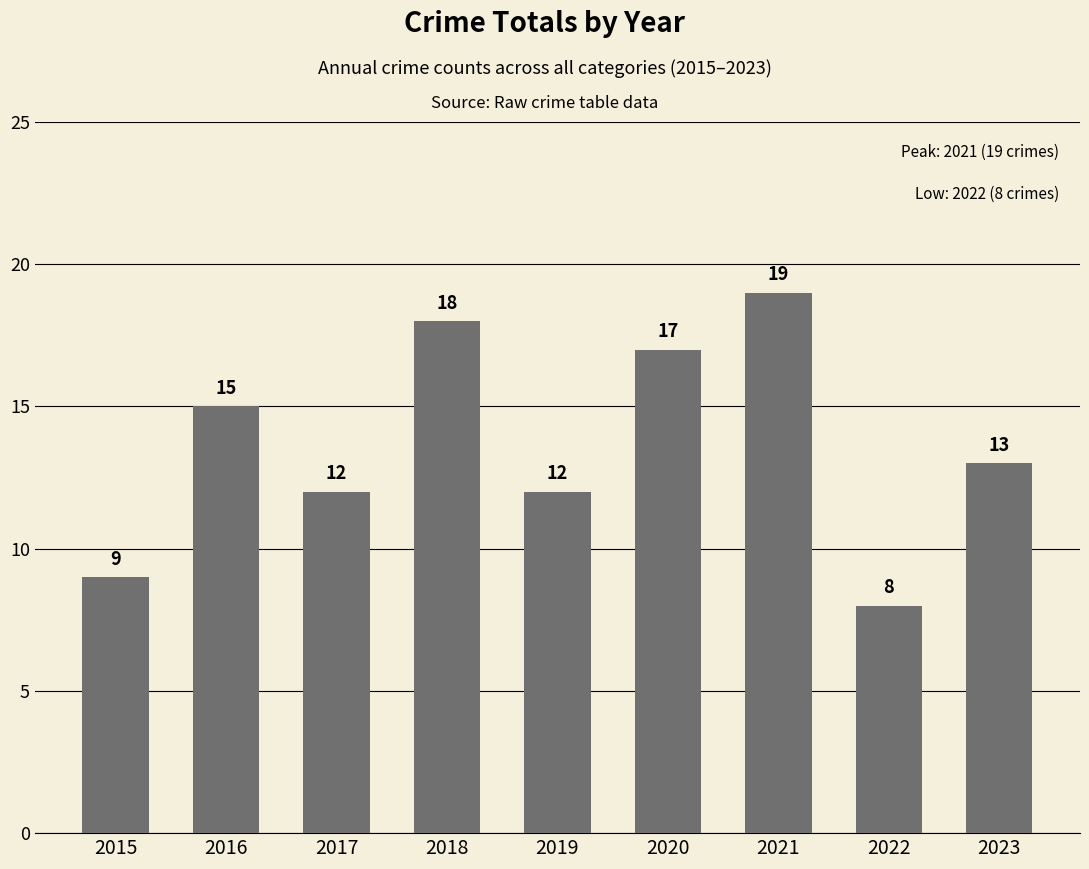

Read the value at 2015.

9